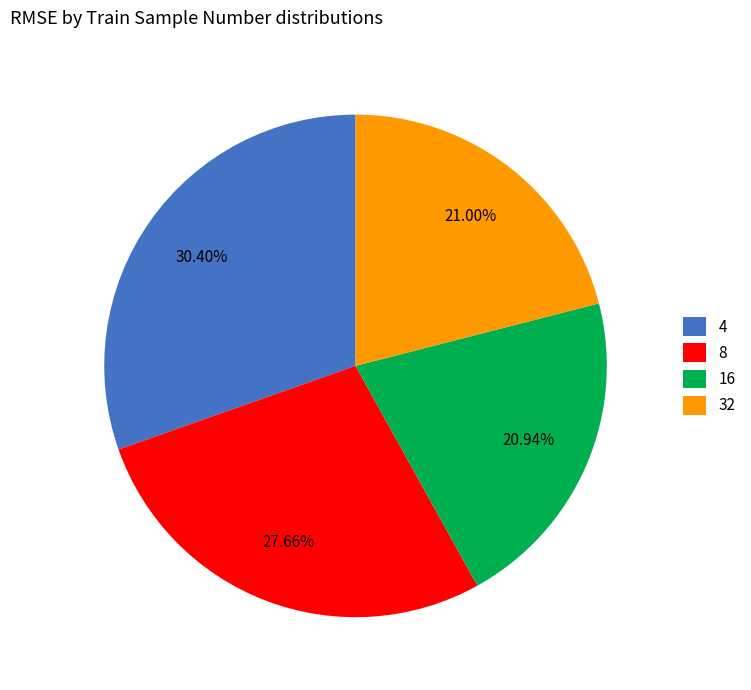

Does any single category account for the majority?

No